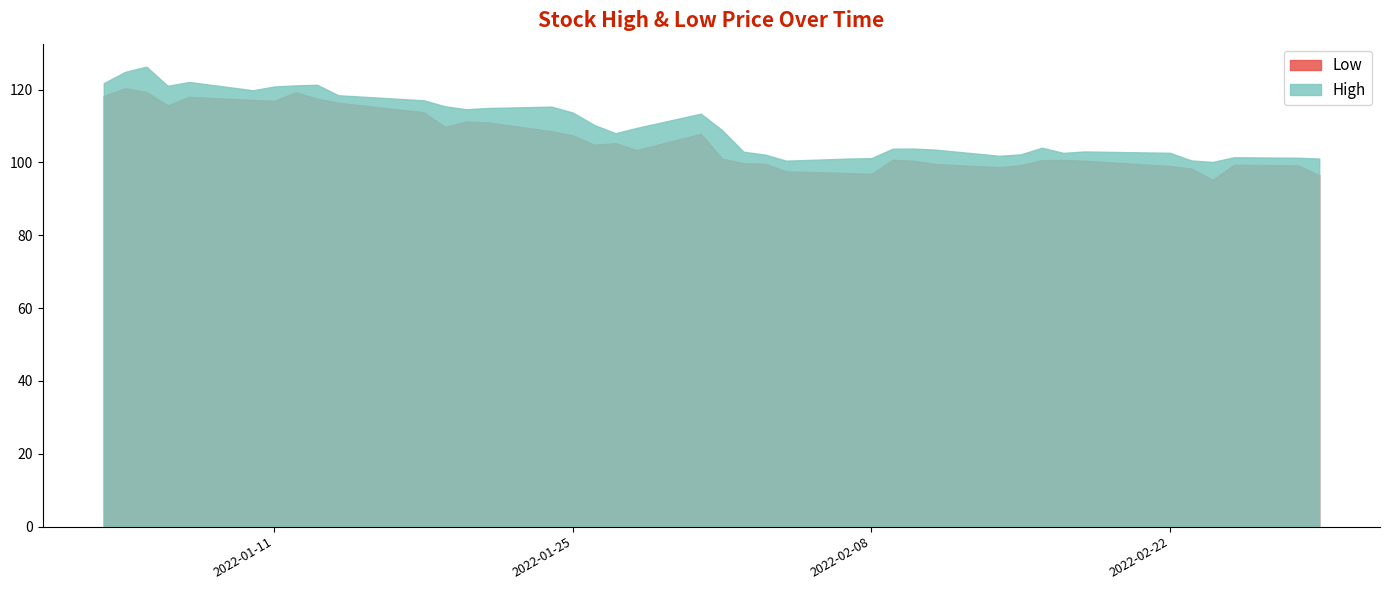

At which category is the sum across all series the highest?

2022-01-05